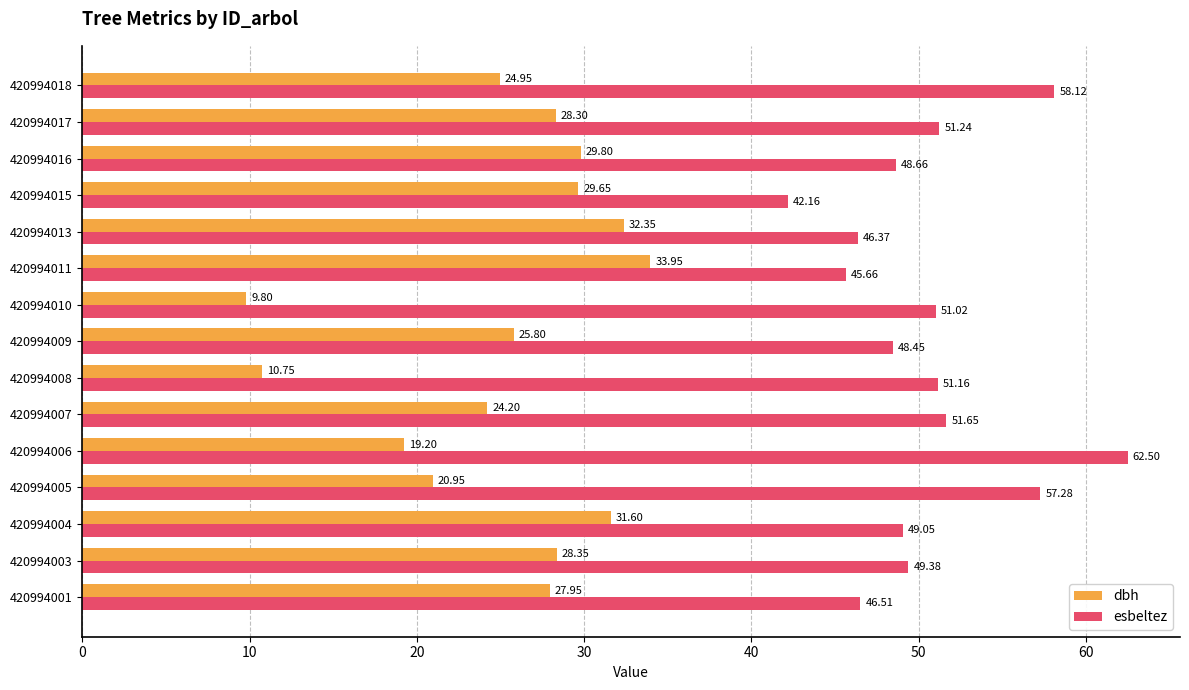

List the labels in order of esbeltez value, largest first.

420994006, 420994018, 420994005, 420994007, 420994017, 420994008, 420994010, 420994003, 420994004, 420994016, 420994009, 420994001, 420994013, 420994011, 420994015